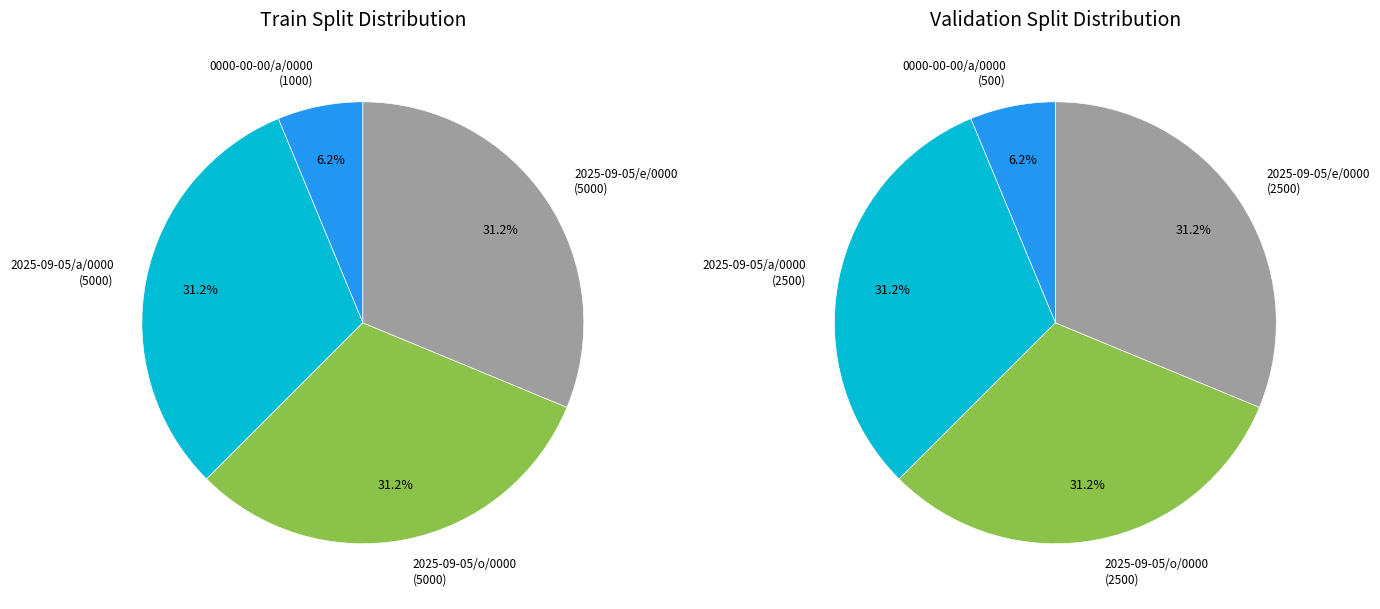

True or false: 0000-00-00/a/0000 accounts for 6% of the total.

True